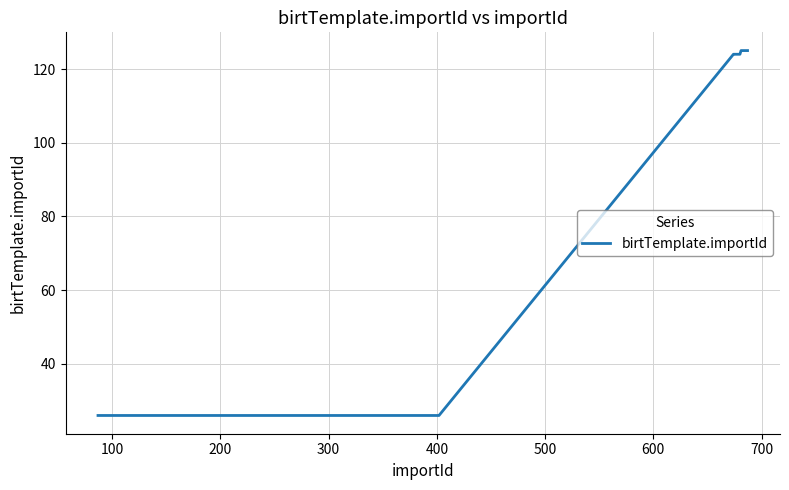

What is the maximum value shown in the chart?

125